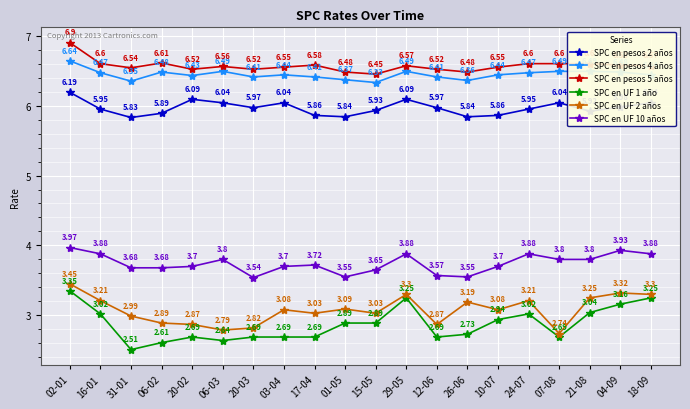

True or false: SPC en pesos 5 años has a value of 6.5 at 26-06.

True